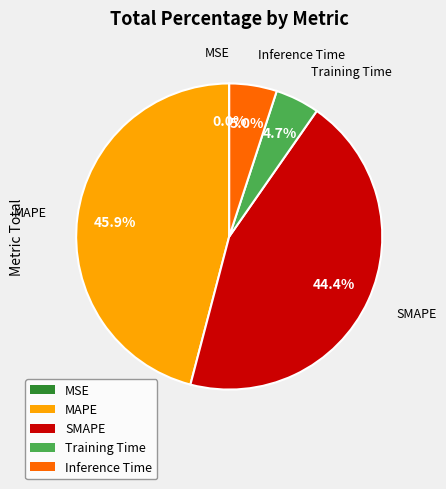

Is it true that MAPE is 59% of the pie?

False